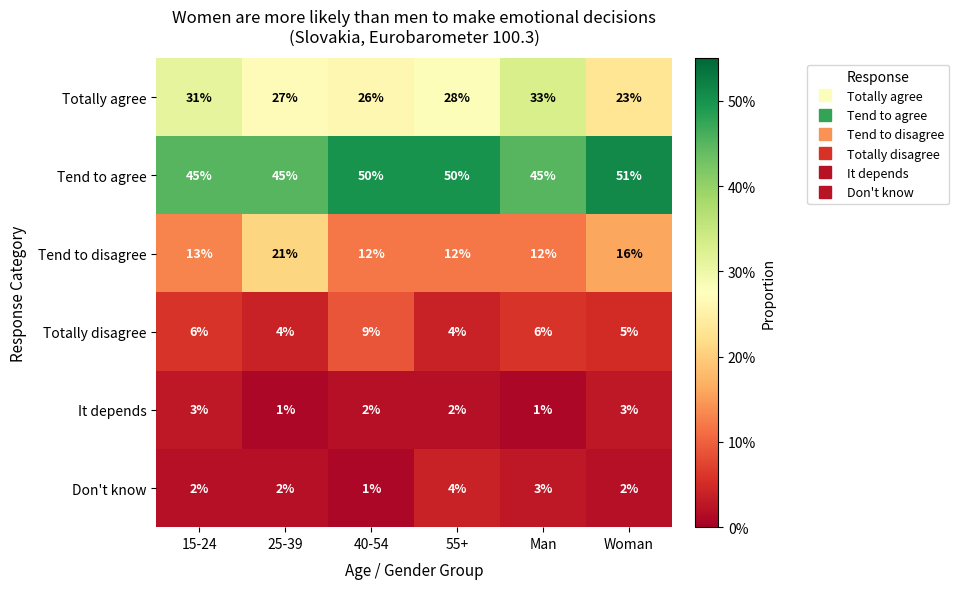

At how many categories does at least one series exceed 37?

6